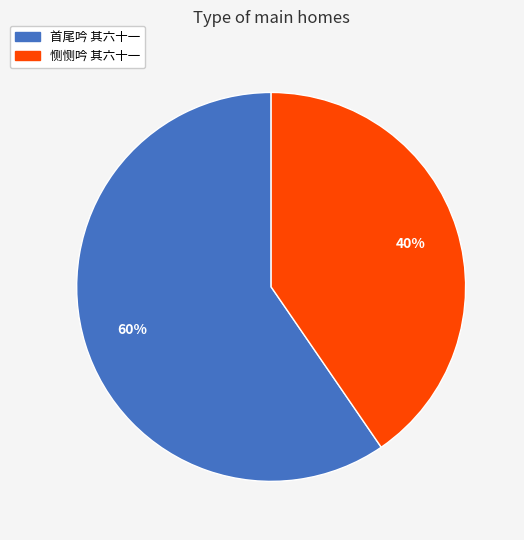

What is the majority slice?

首尾吟 其六十一